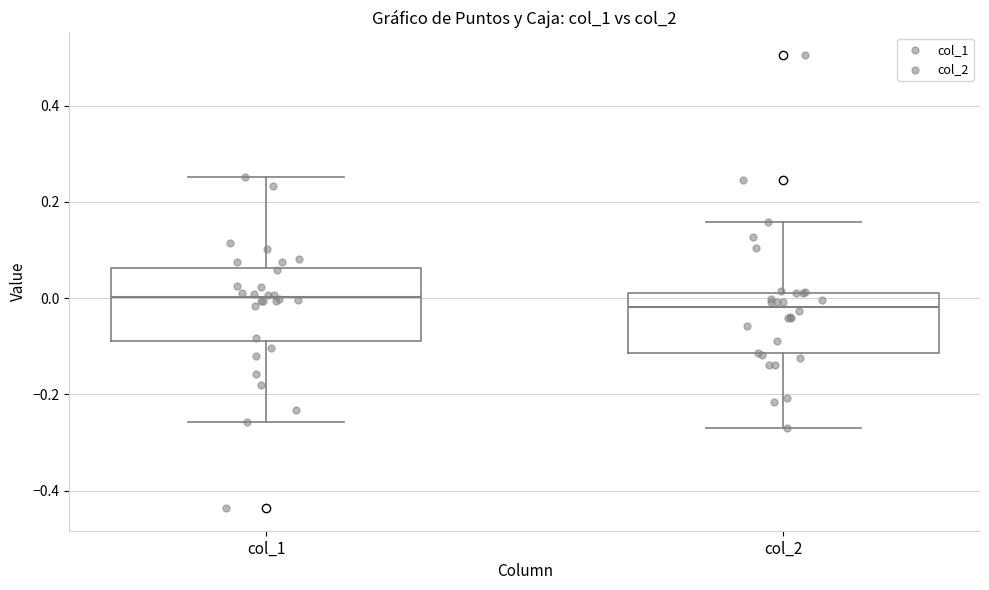

Reading left to right, transcribe this box plot: for each box, give where its median line is, the range the box spans, and where its two whiskers end, as read against the y-axis. The values are not printed on the chart, so give them approximately, as read against the axis.

col_1: median 0.00, box -0.08 to 0.06, whiskers -0.26 to 0.26
col_2: median -0.02, box -0.12 to 0.02, whiskers -0.26 to 0.16